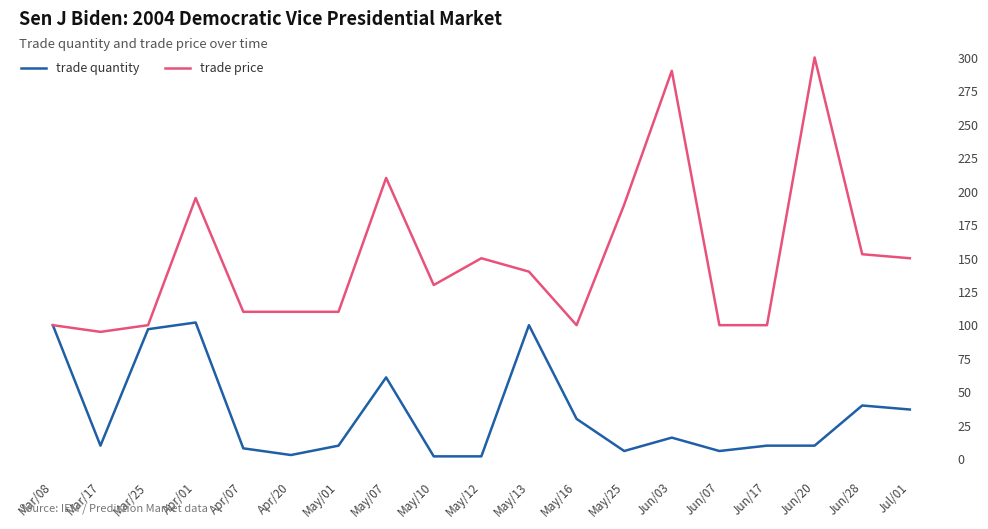

The value of trade quantity at Jun/28 is 40.0. True or false?

True